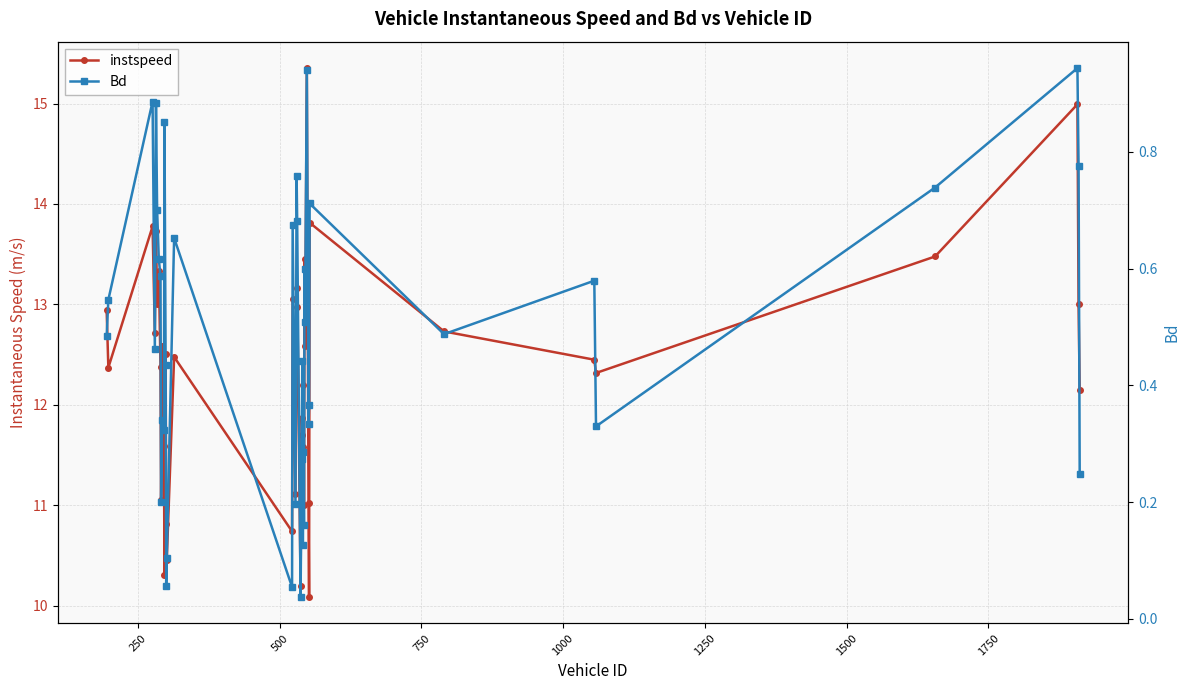

True or false: Bd has more than 1 points higher than both neighbors.

True